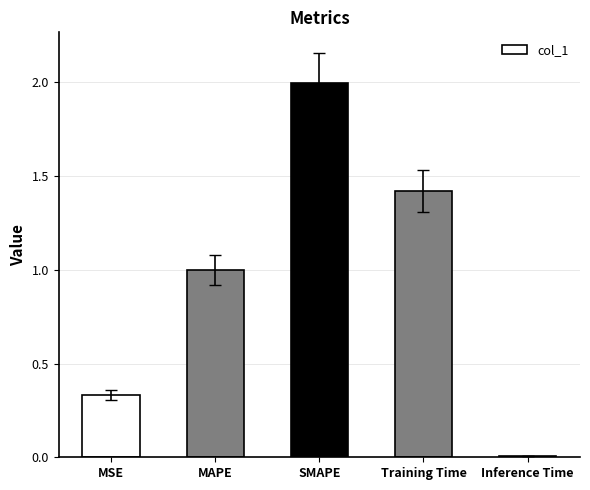

At which label is the value closest to 1?

MAPE